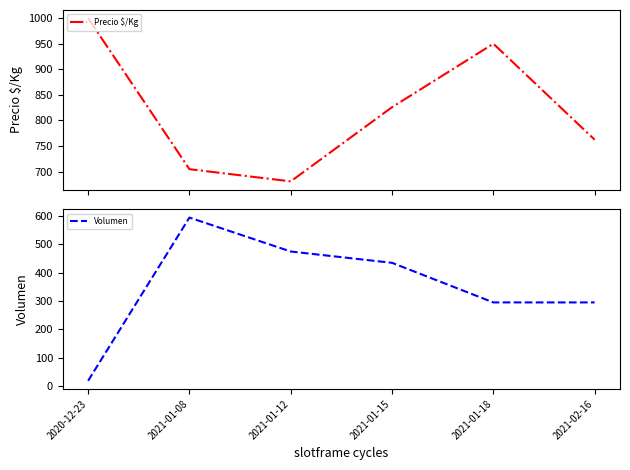

At which category is the sum across all series the highest?

2021-01-08